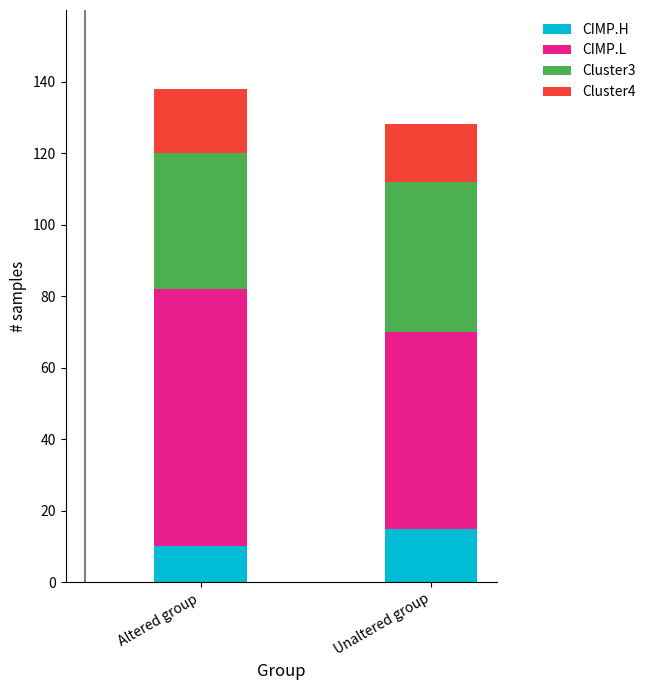

What is the lowest value of the CIMP.H series?

10